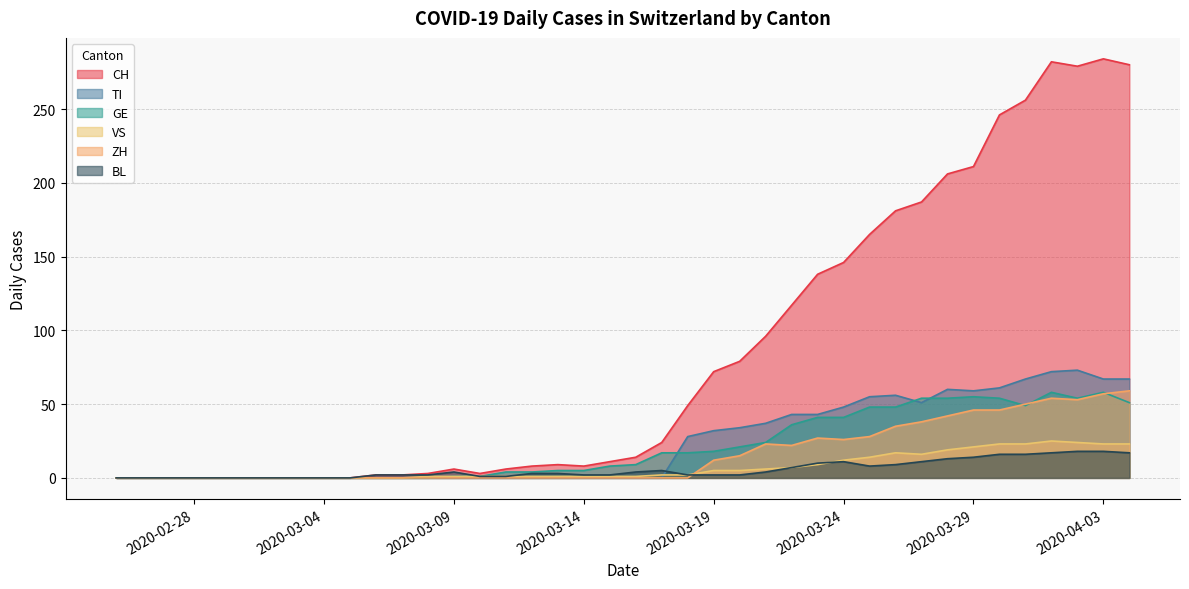

How many lines are shown in the chart?

6